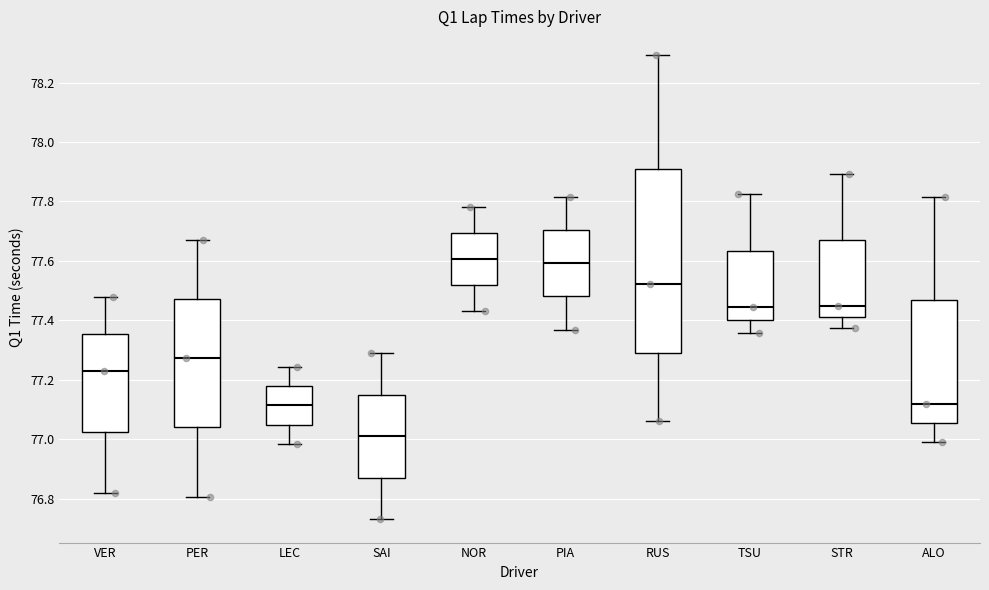

Reading left to right, transcribe this box plot: for each box, give where its median line is, the range the box spans, and where its two whiskers end, as read against the y-axis. The values are not printed on the chart, so give them approximately, as read against the axis.

VER: median 77.22, box 77.02 to 77.36, whiskers 76.82 to 77.48
PER: median 77.28, box 77.04 to 77.48, whiskers 76.80 to 77.68
LEC: median 77.12, box 77.04 to 77.18, whiskers 76.98 to 77.24
SAI: median 77.02, box 76.88 to 77.14, whiskers 76.74 to 77.28
NOR: median 77.60, box 77.52 to 77.70, whiskers 77.44 to 77.78
PIA: median 77.60, box 77.48 to 77.70, whiskers 77.36 to 77.82
RUS: median 77.52, box 77.30 to 77.90, whiskers 77.06 to 78.30
TSU: median 77.44, box 77.40 to 77.64, whiskers 77.36 to 77.82
STR: median 77.46, box 77.42 to 77.68, whiskers 77.38 to 77.90
ALO: median 77.12, box 77.06 to 77.46, whiskers 77.00 to 77.82